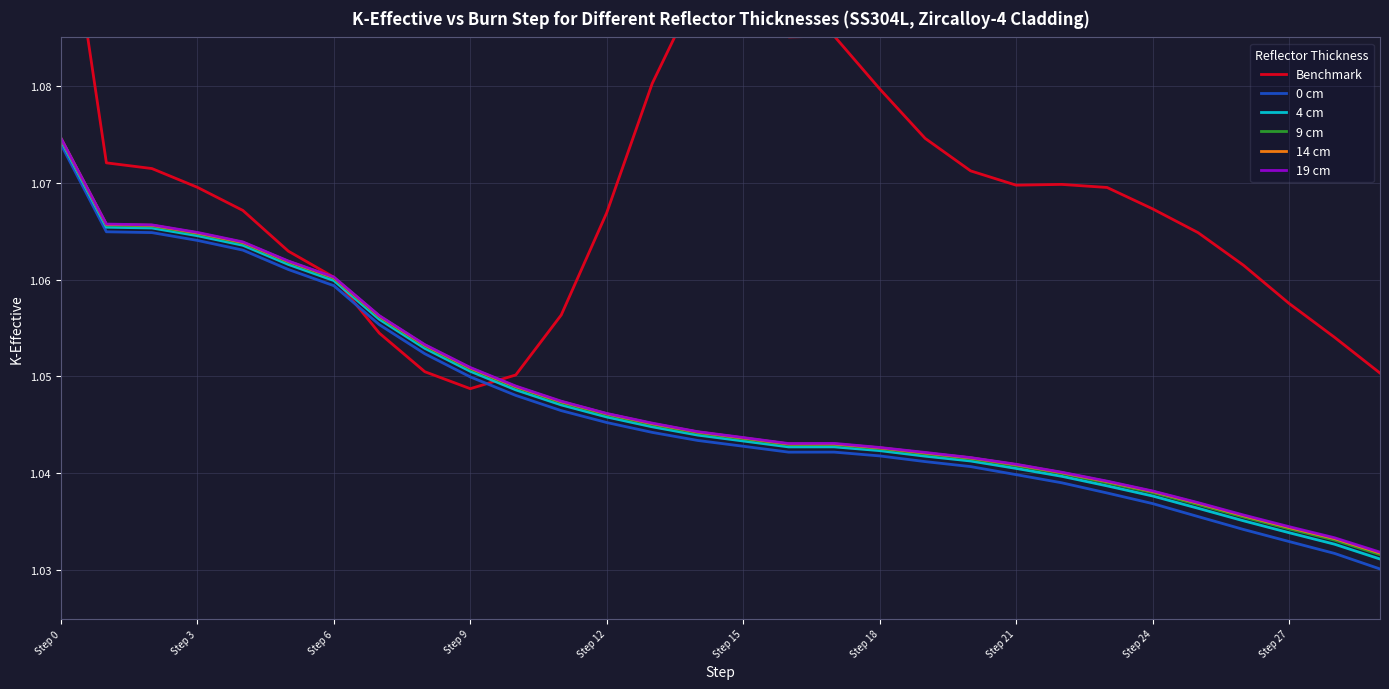

Which category has the highest value in the 0 cm series?

Step 0